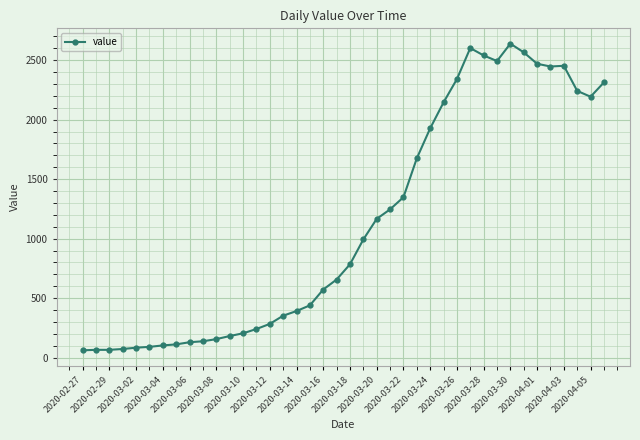

What is the minimum value shown in the chart?

61